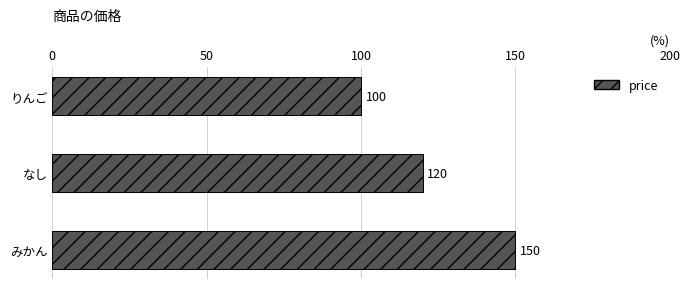

Between みかん and なし, which is larger?

みかん